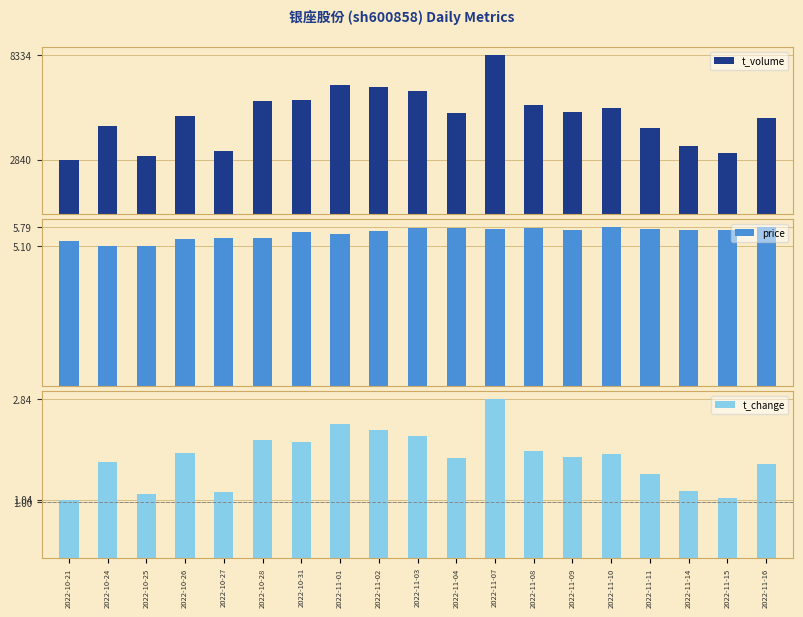

Reading right to left, extract all data points from this chart.

t_volume: 5017.0	3165.0	3543.0	4504.0	5560.0	5325.0	5705.0	8334.0	5263.0	6453.0	6651.0	6769.0	5993.0	5937.0	3288.0	5148.0	3024.0	4591.0	2840.0
price: 5.8	5.7	5.7	5.7	5.8	5.7	5.7	5.7	5.7	5.7	5.6	5.5	5.6	5.4	5.4	5.3	5.1	5.1	5.3
t_change: 1.7	1.1	1.2	1.5	1.9	1.8	1.9	2.8	1.8	2.2	2.3	2.4	2.1	2.1	1.2	1.9	1.1	1.7	1.0